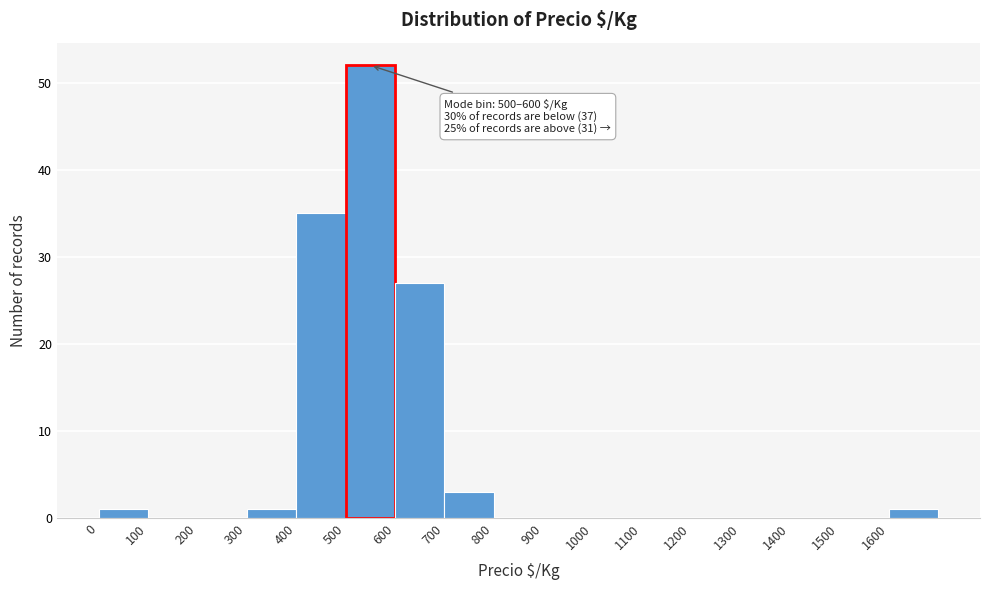

Over which range of the x-axis is the bar tallest?

500 to 600